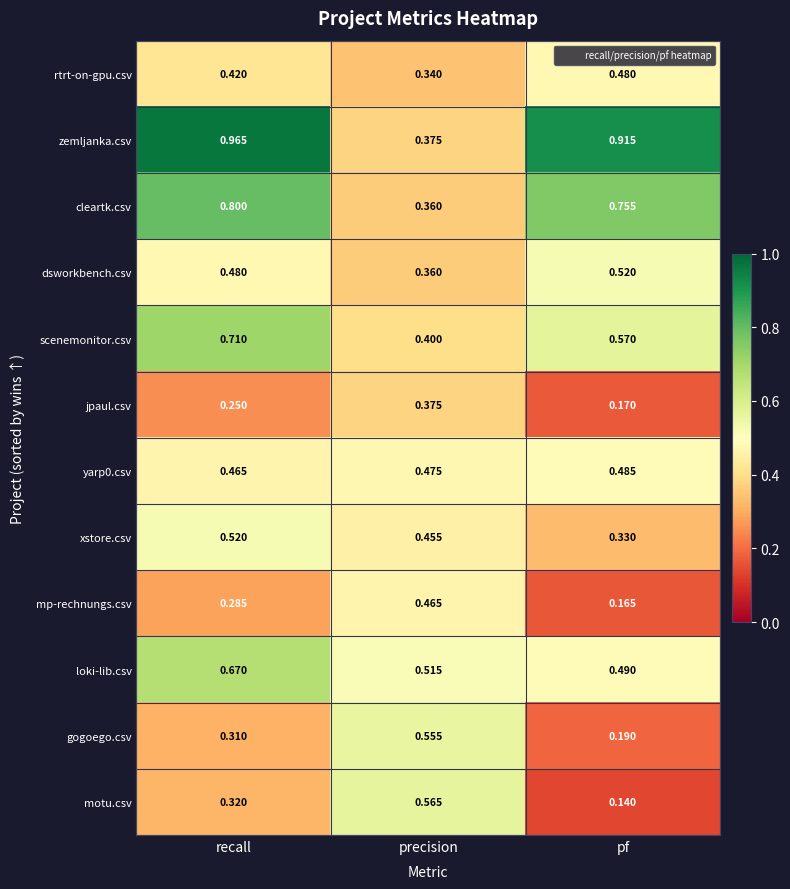

Which series has the widest spread of values?

zemljanka.csv